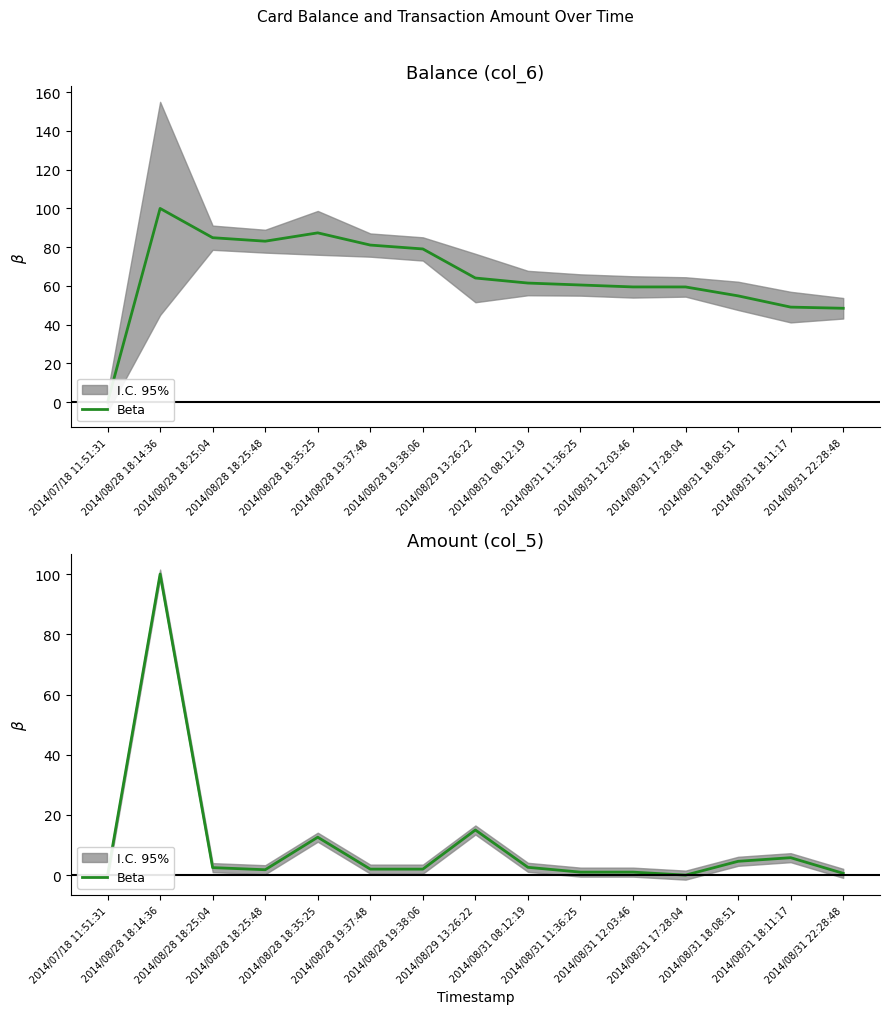

List the labels in order of value, largest first.

2014/08/28 18:14:36, 2014/08/29 13:26:22, 2014/08/28 18:35:25, 2014/08/31 18:11:17, 2014/08/31 18:08:51, 2014/08/31 08:12:19, 2014/08/28 18:25:04, 2014/08/28 19:37:48, 2014/08/28 19:38:06, 2014/08/28 18:25:48, 2014/08/31 11:36:25, 2014/08/31 12:03:46, 2014/08/31 22:28:48, 2014/08/31 17:28:04, 2014/07/18 11:51:31